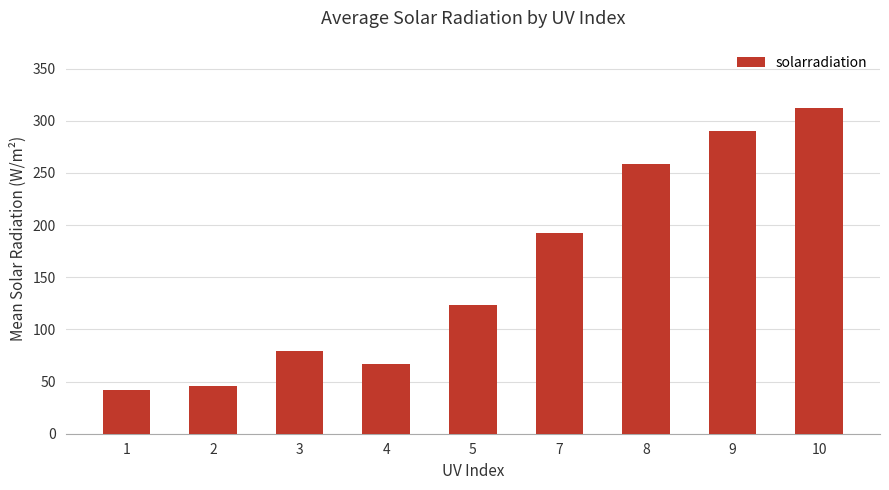

What is the average value?

156.7